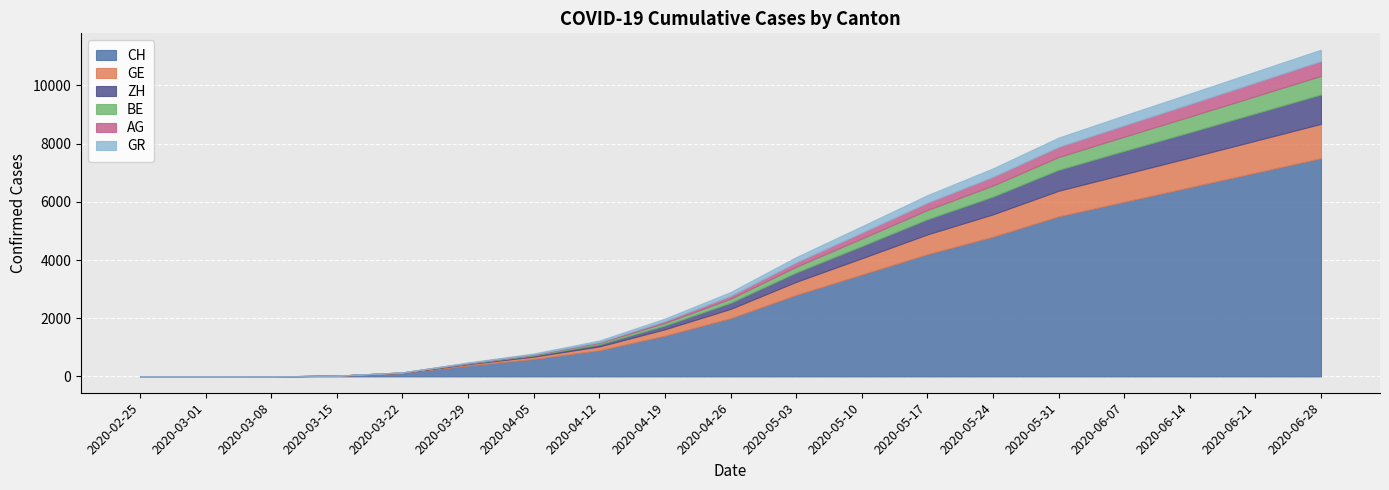

Which series has the widest spread of values?

CH